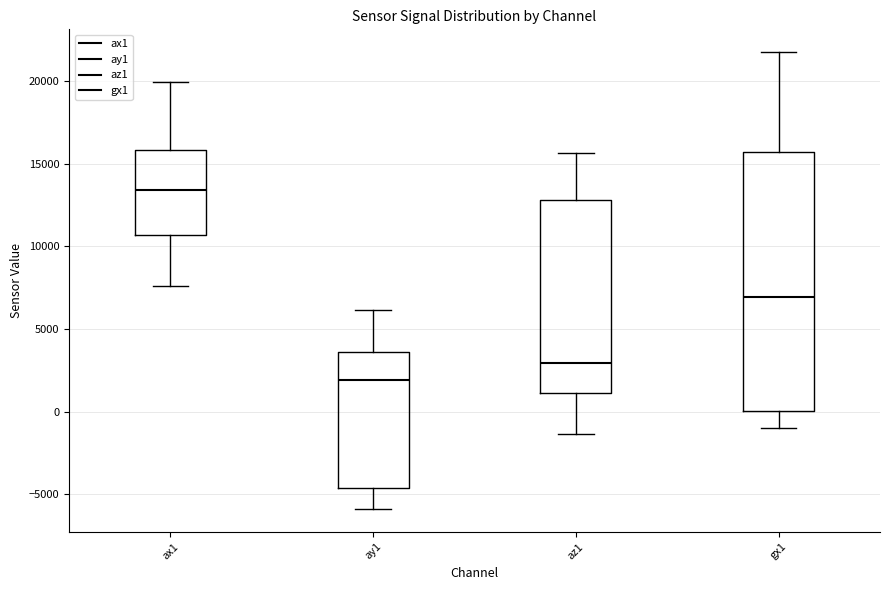

Reading left to right, read every box against the y-axis: the position of its median line, the range the box covers, and the ends of its whiskers. The values are not printed on the chart, so give them approximately, as read against the axis.

ax1: median 13500, box 10500 to 16000, whiskers 7500 to 20000
ay1: median 2000, box -4500 to 3500, whiskers -6000 to 6000
az1: median 3000, box 1000 to 13000, whiskers -1500 to 15500
gx1: median 7000, box 0 to 15500, whiskers -1000 to 22000